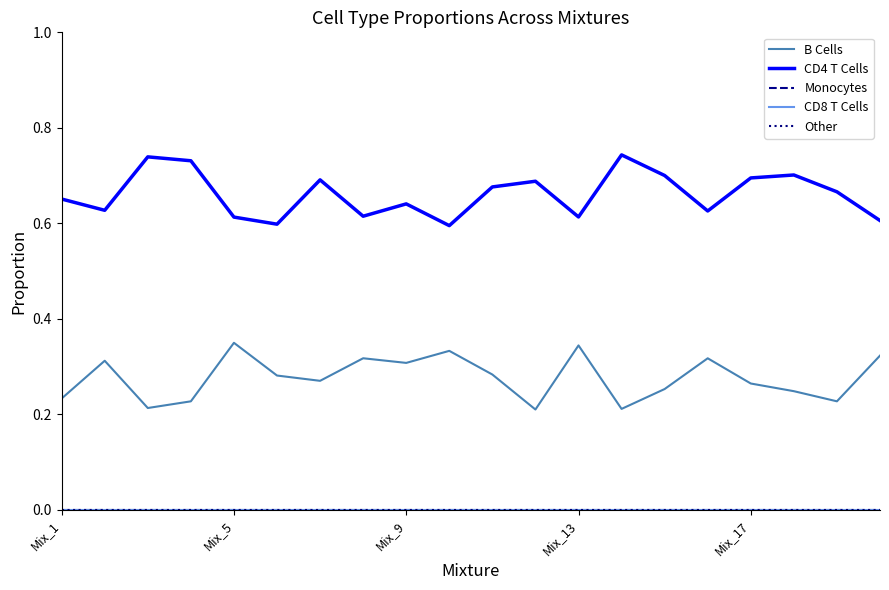

Does the chart have visible grid lines?

No